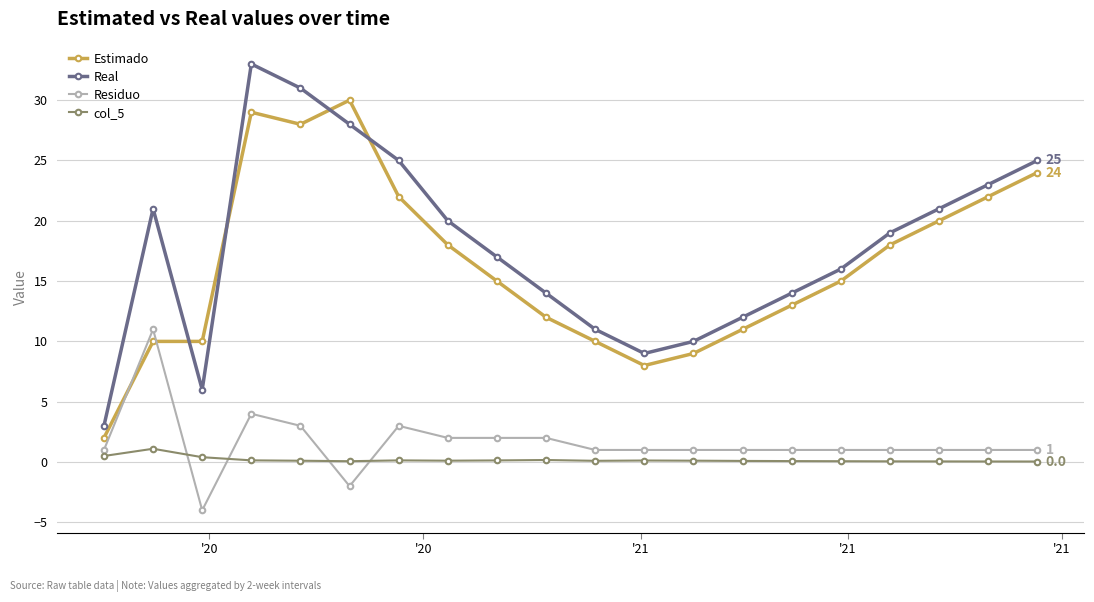

Which series has the largest range (max minus min)?

Real